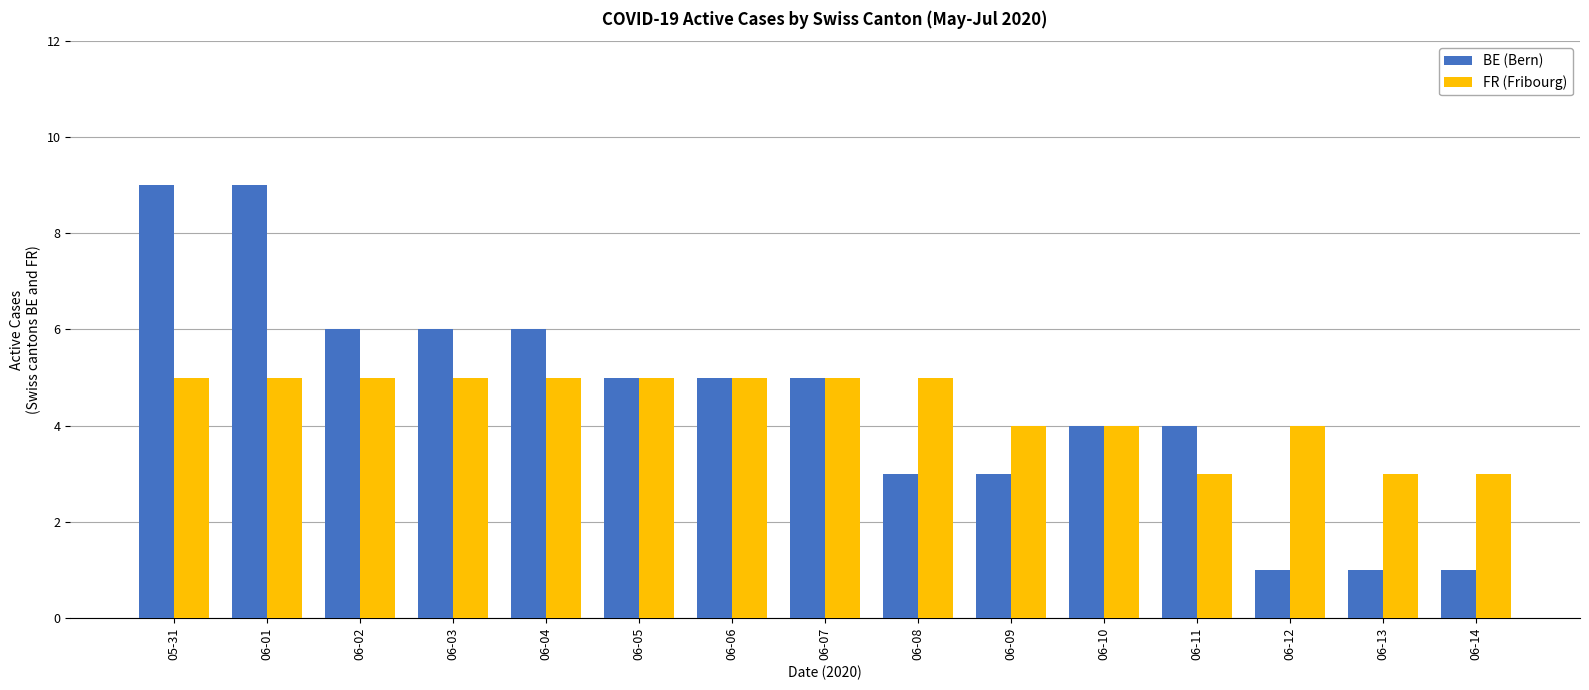

At how many categories does at least one series exceed 7?

2